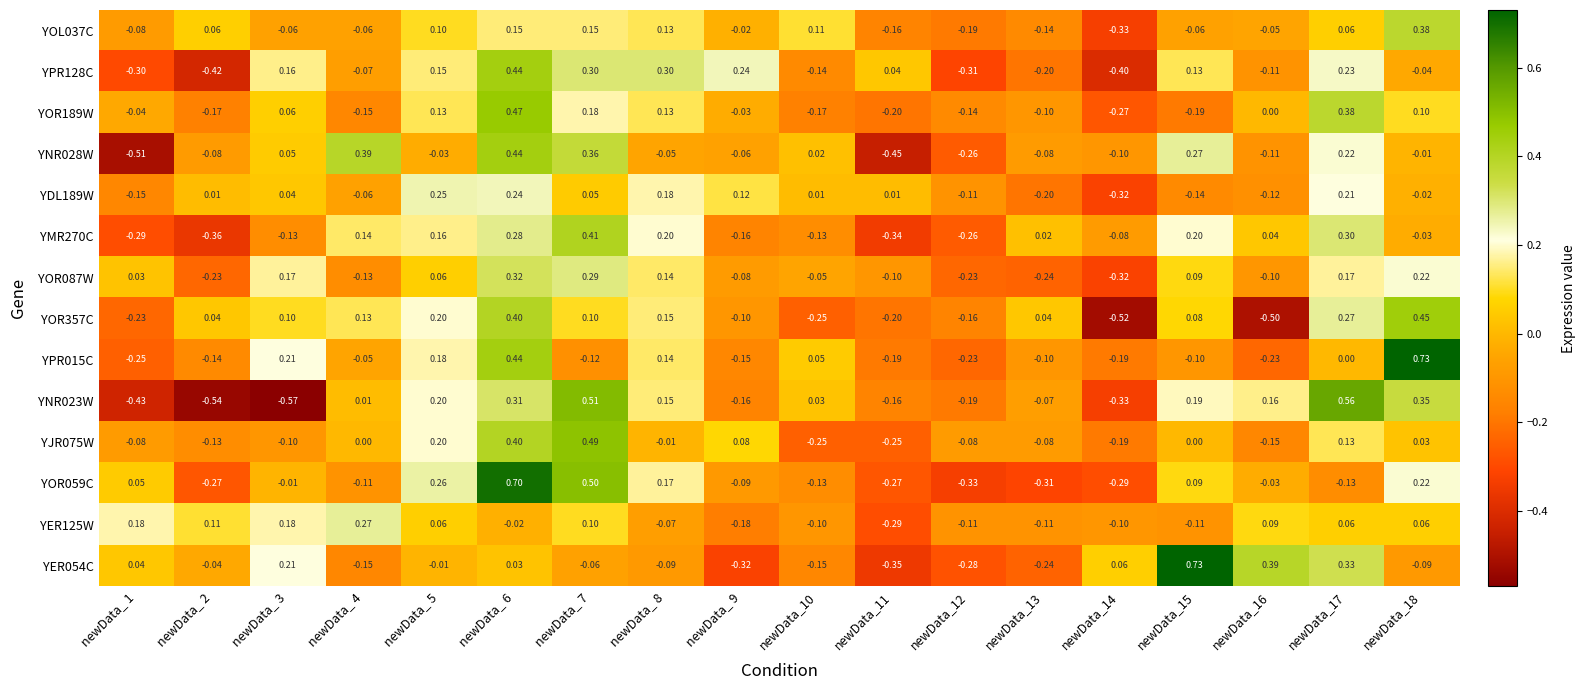

Is the value of YNR028W at newData_ 9 greater than the value of YPR128C at newData_ 6?

No